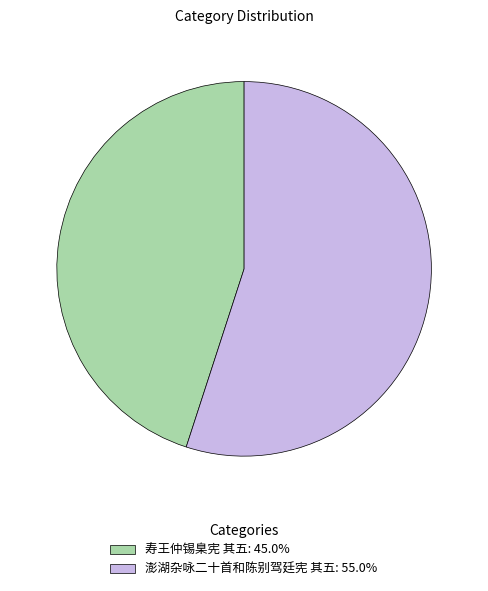

Approximately how many times larger is the value at 澎湖杂咏二十首和陈别驾廷宪 其五: 55.0% compared to 寿王仲锡臬宪 其五: 45.0%?

1.2